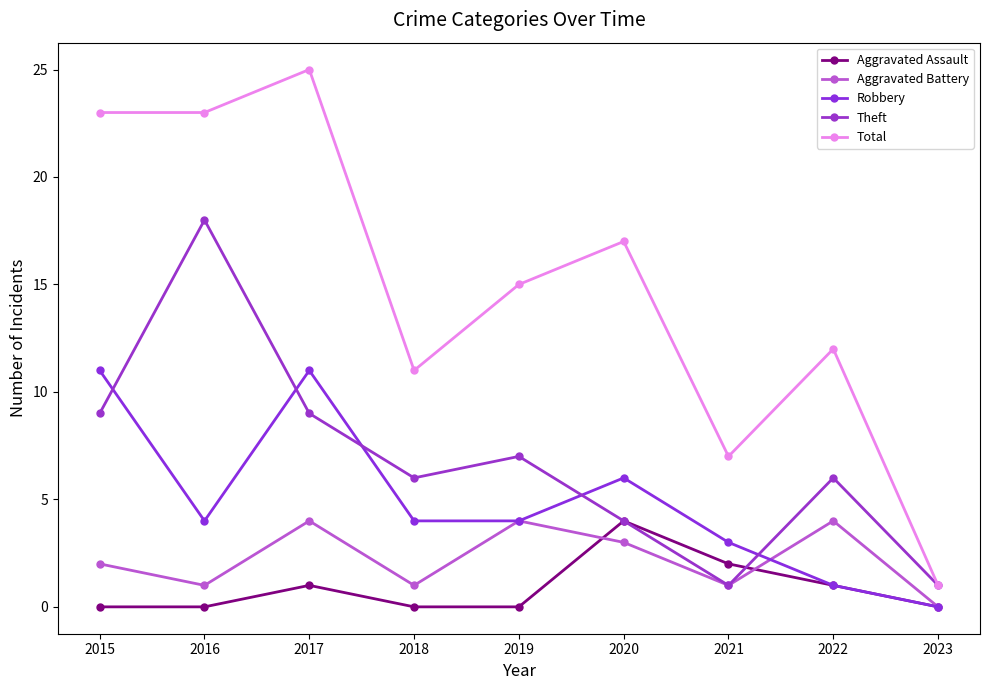

Is the value of Aggravated Battery at 2018 greater than the value of Aggravated Assault at 2022?

No